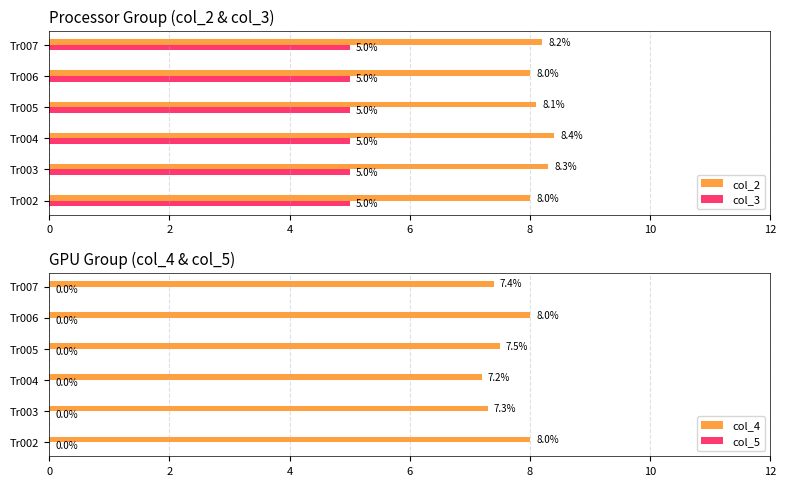

Is it true that col_2 equals 3.0 at Tr005?

False